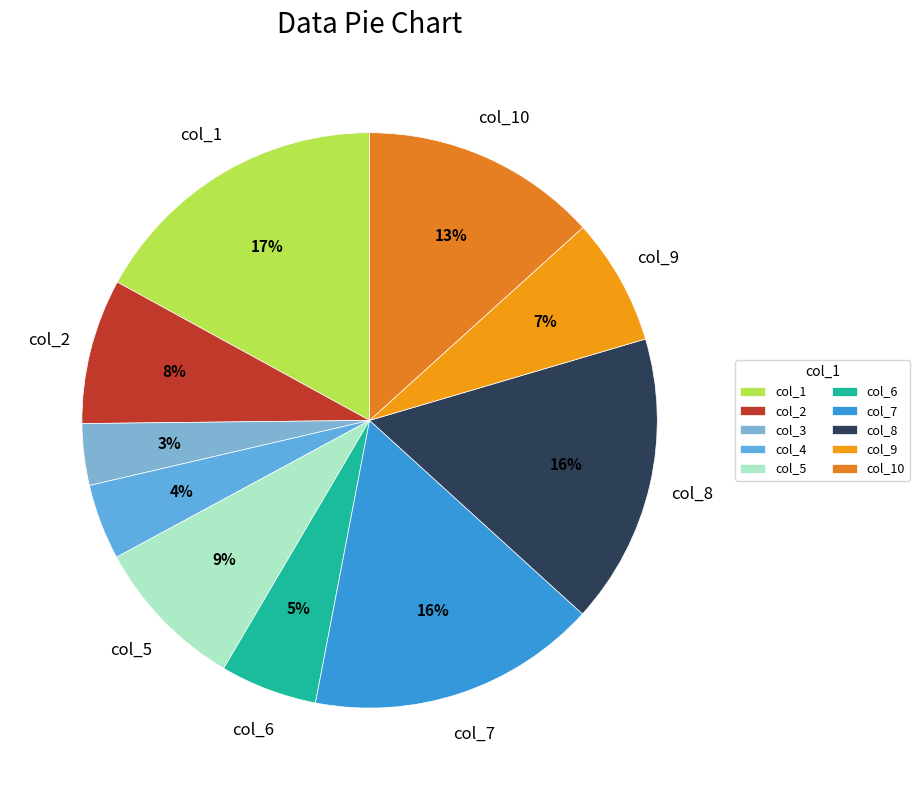

How many segments does this pie chart have?

10